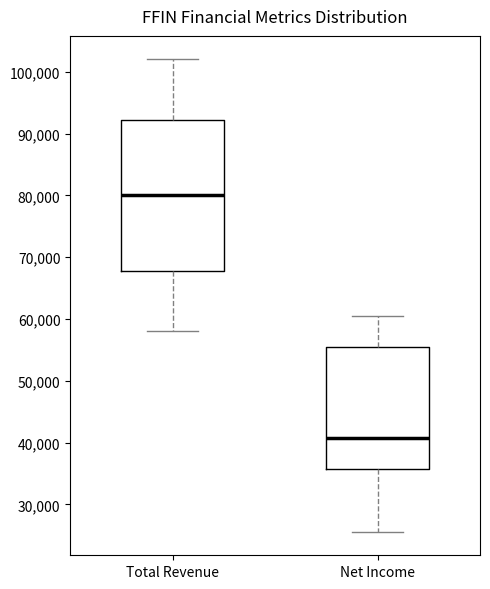

Reading left to right, read every box against the y-axis: the position of its median line, the range the box covers, and the ends of its whiskers. The values are not printed on the chart, so give them approximately, as read against the axis.

Total Revenue: median 80000, box 68000 to 92000, whiskers 58000 to 102000
Net Income: median 41000, box 36000 to 55000, whiskers 26000 to 61000